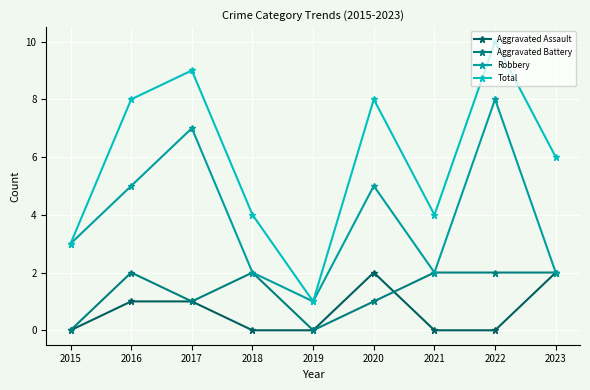

Reading left to right, list all the values displayed in this chart.

Aggravated Assault: 0	1	1	0	0	2	0	0	2
Aggravated Battery: 0	2	1	2	0	1	2	2	2
Robbery: 3	5	7	2	1	5	2	8	2
Total: 3	8	9	4	1	8	4	10	6